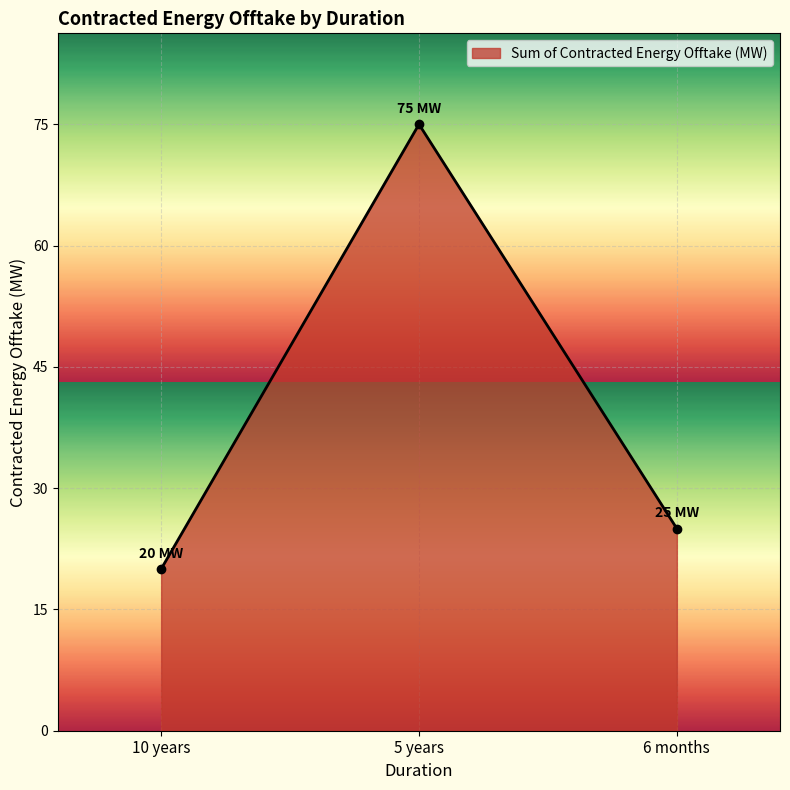

What is the label of the 1st point from the right?

6 months